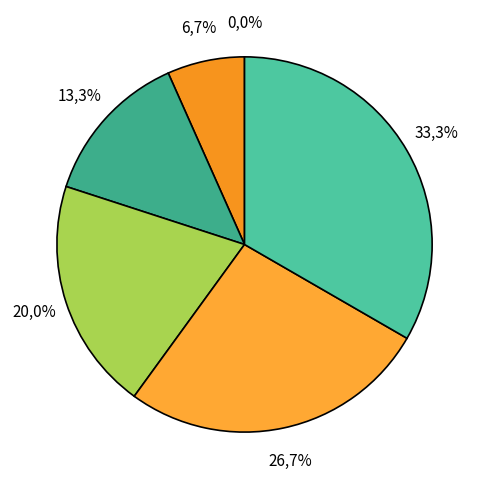

Count the number of slices in the pie.

6